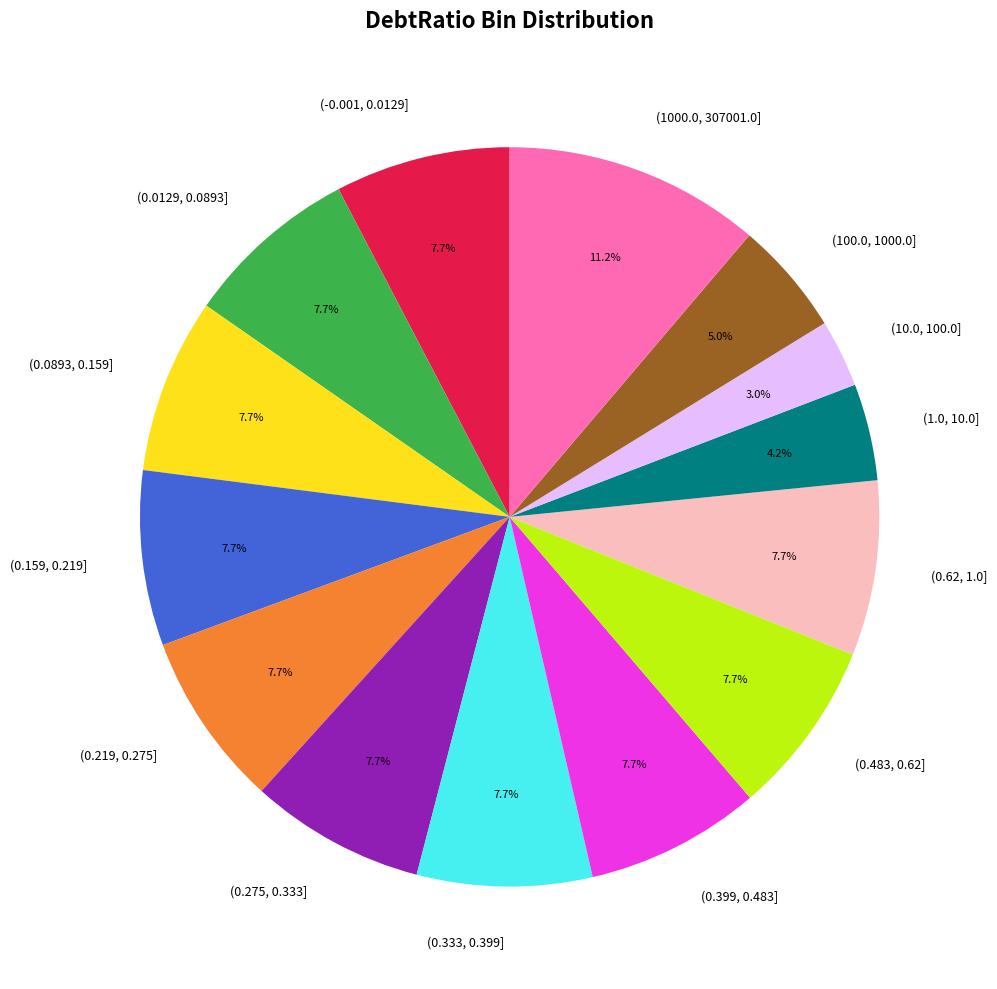

What portion of the pie excludes (100.0, 1000.0]?

95.0%